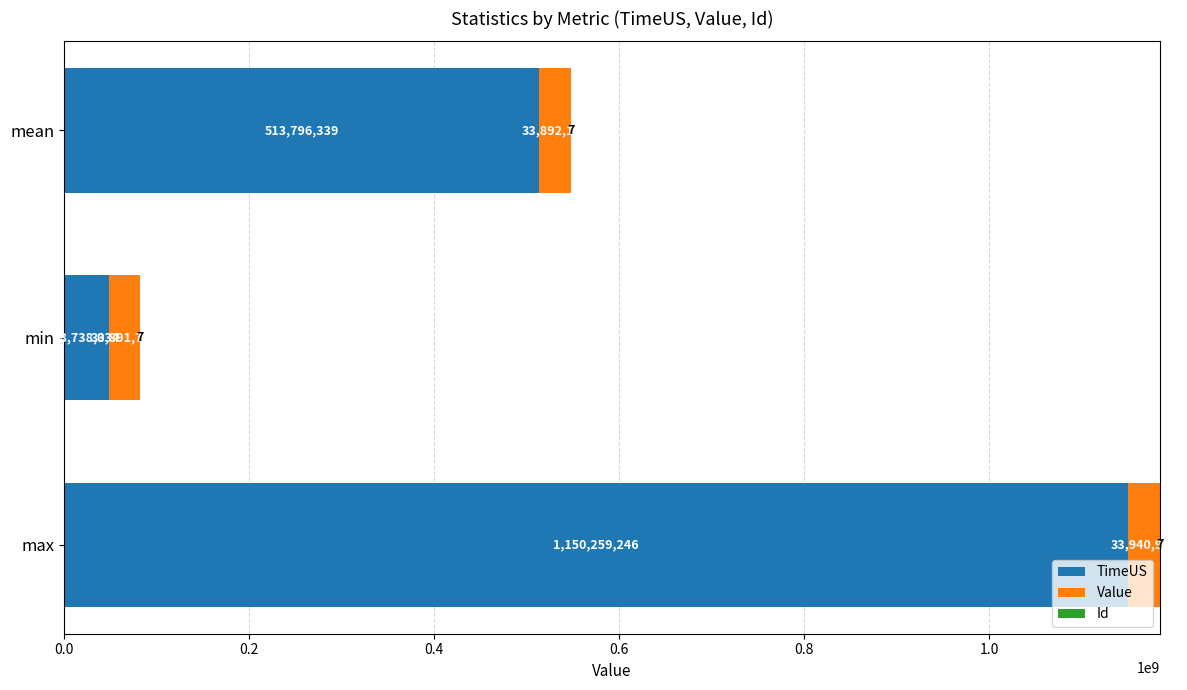

Is it true that TimeUS equals 1678650034 at max?

False